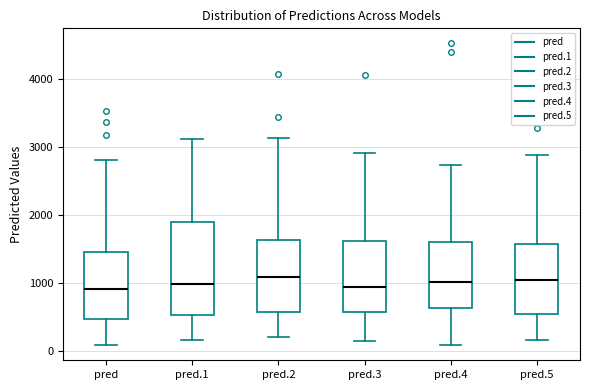

Comparing the boxes themselves (not the whiskers), which one is the tallest?

pred.1